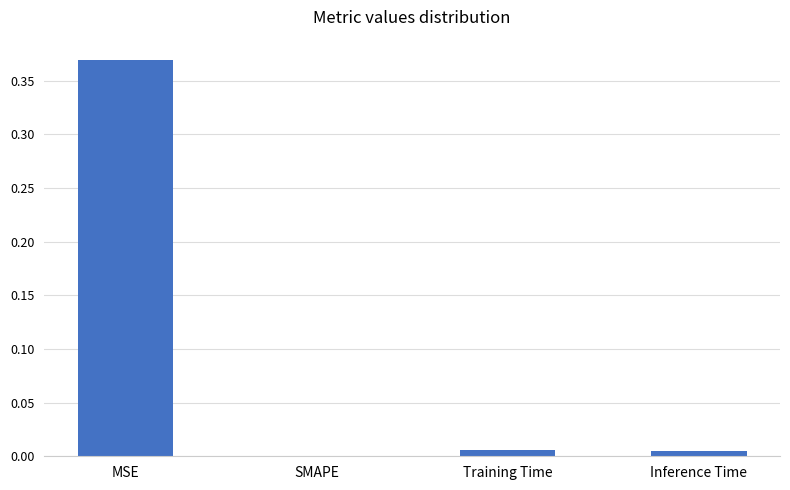

The chart shows a value of 0.2 at SMAPE. True or false?

False